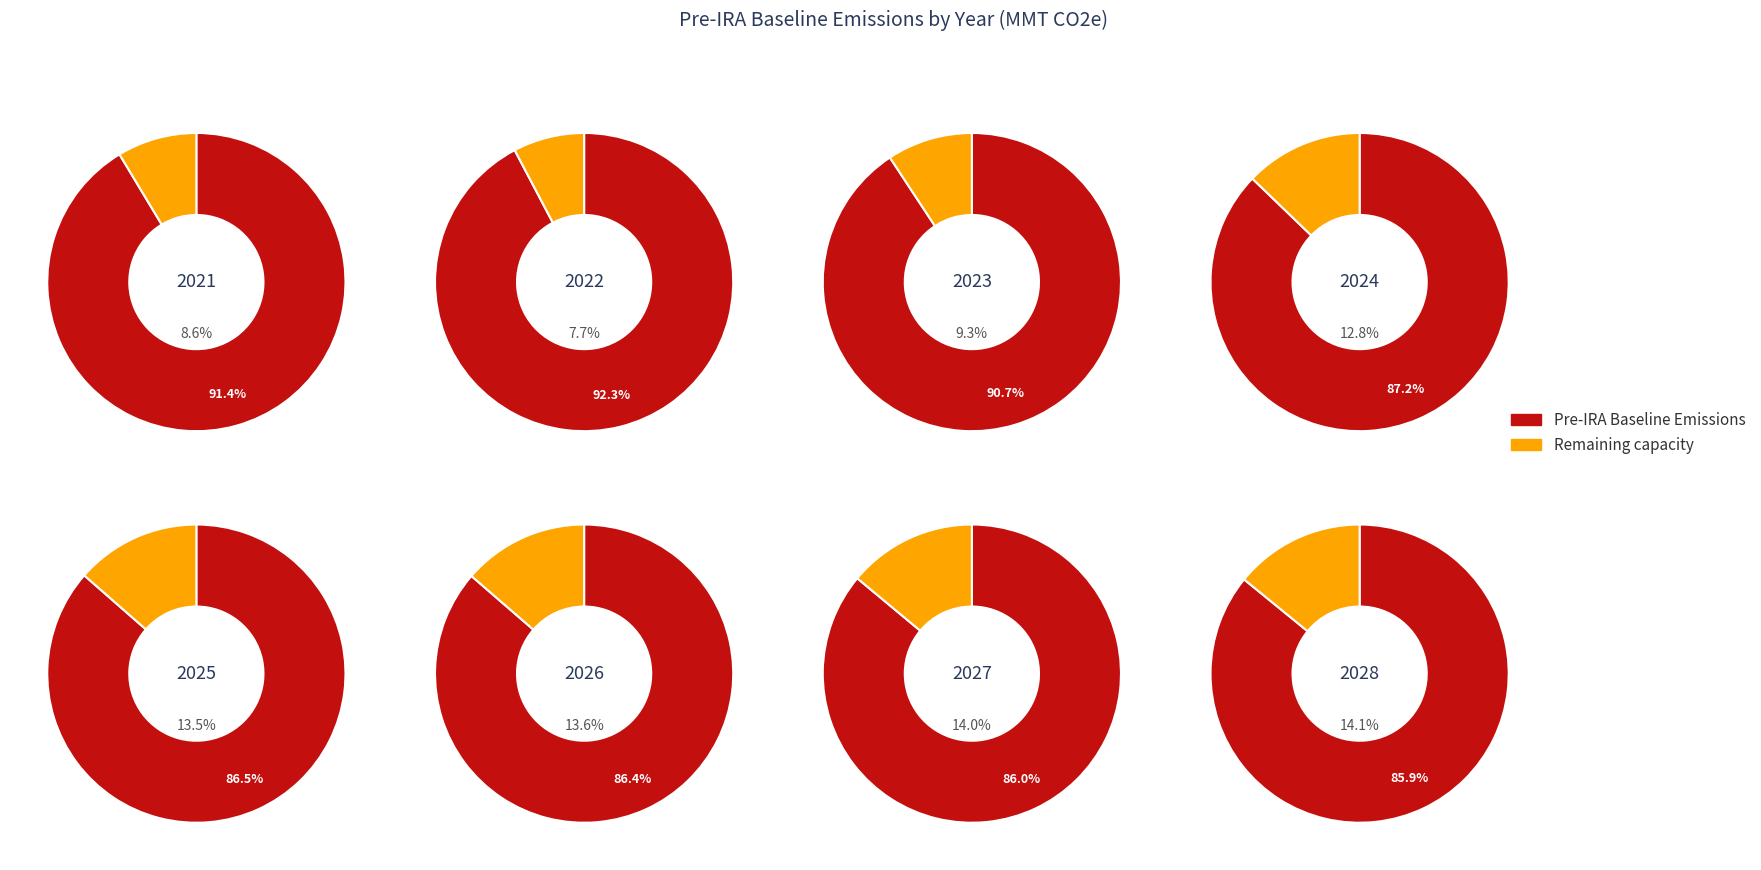

The 2026 slice represents 5% of the pie. True or false?

False